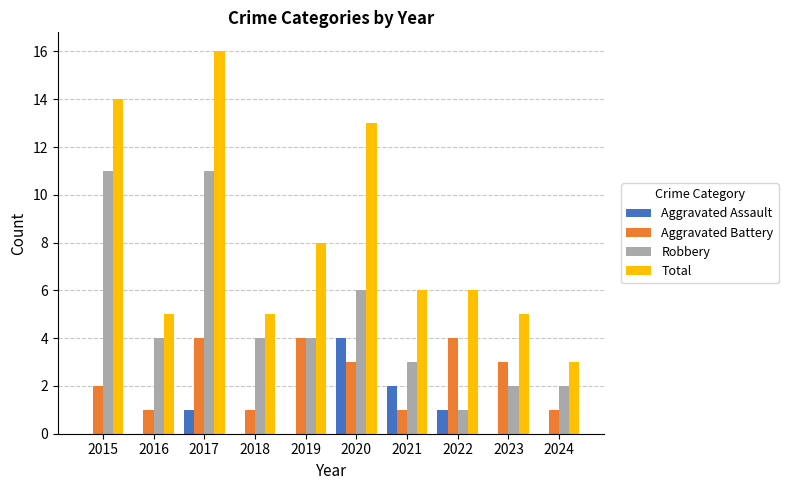

Between 2017 and 2024, which series saw the biggest shift?

Total